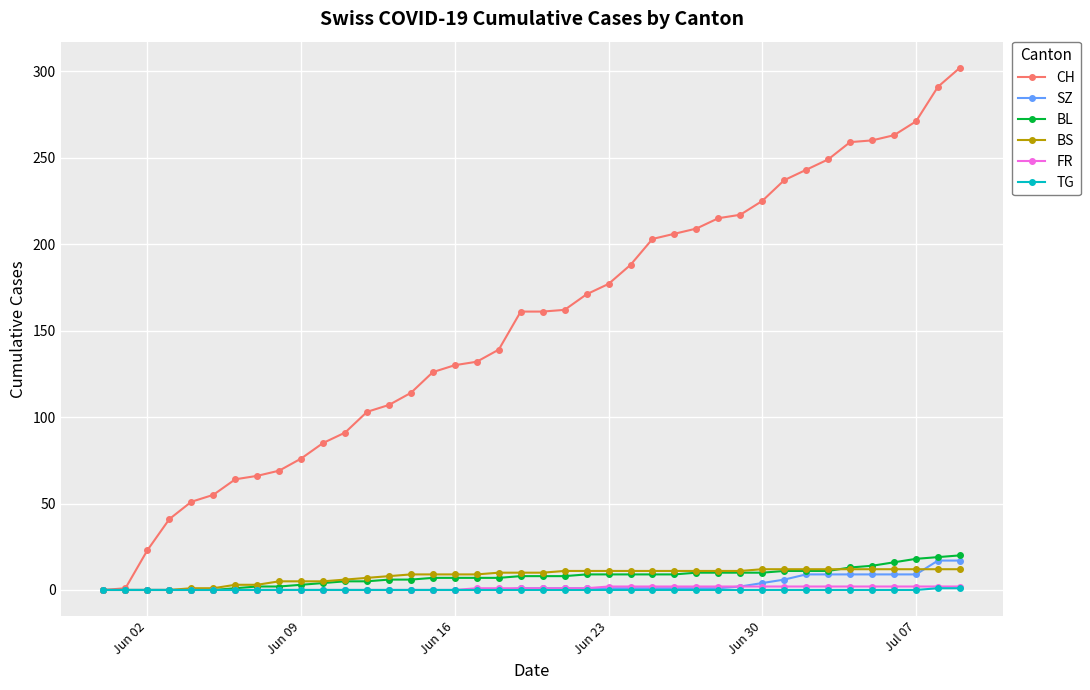

Does the chart display data point markers on the line(s)?

Yes